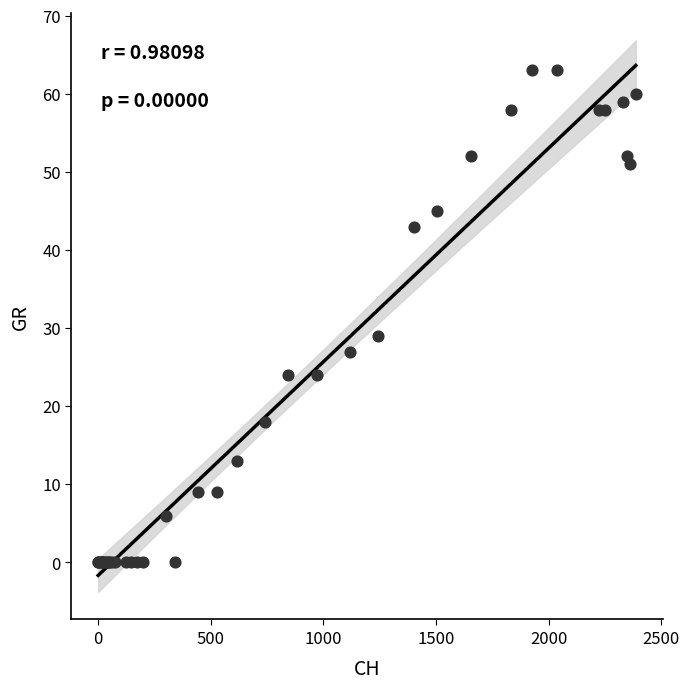

What Y value in the scatter plot is closest to 31?

29